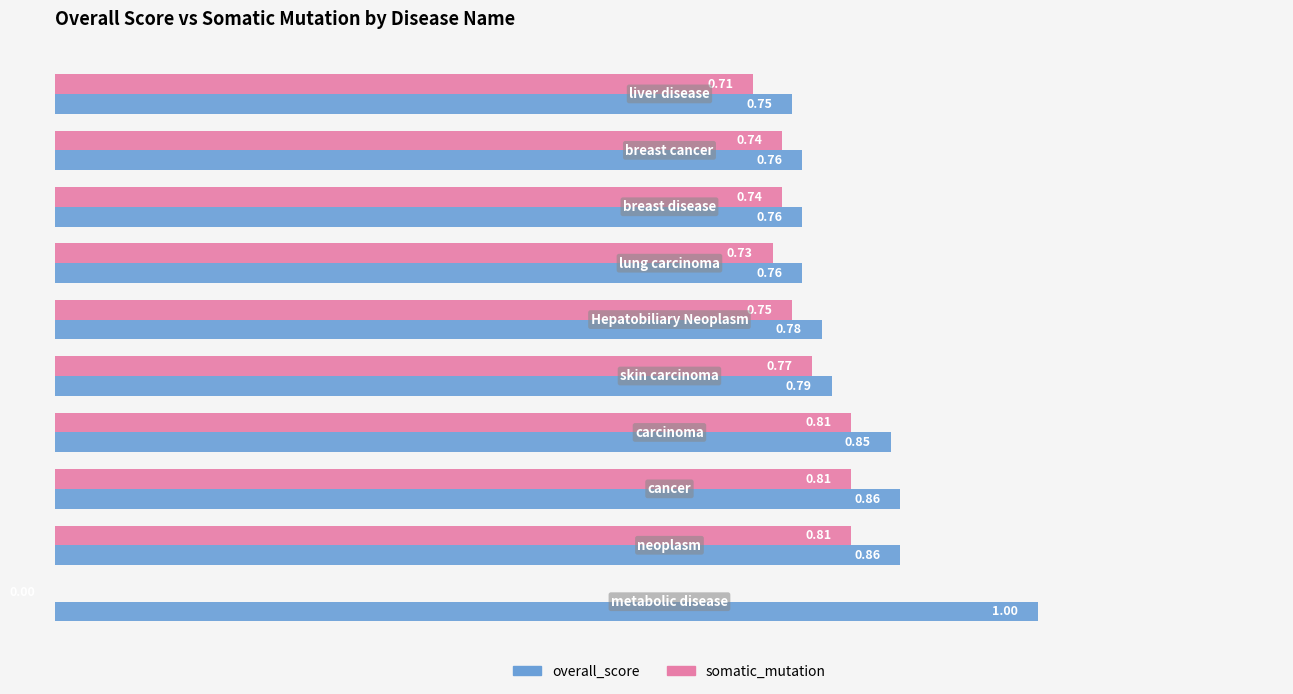

How many categories are shown in the chart?

10